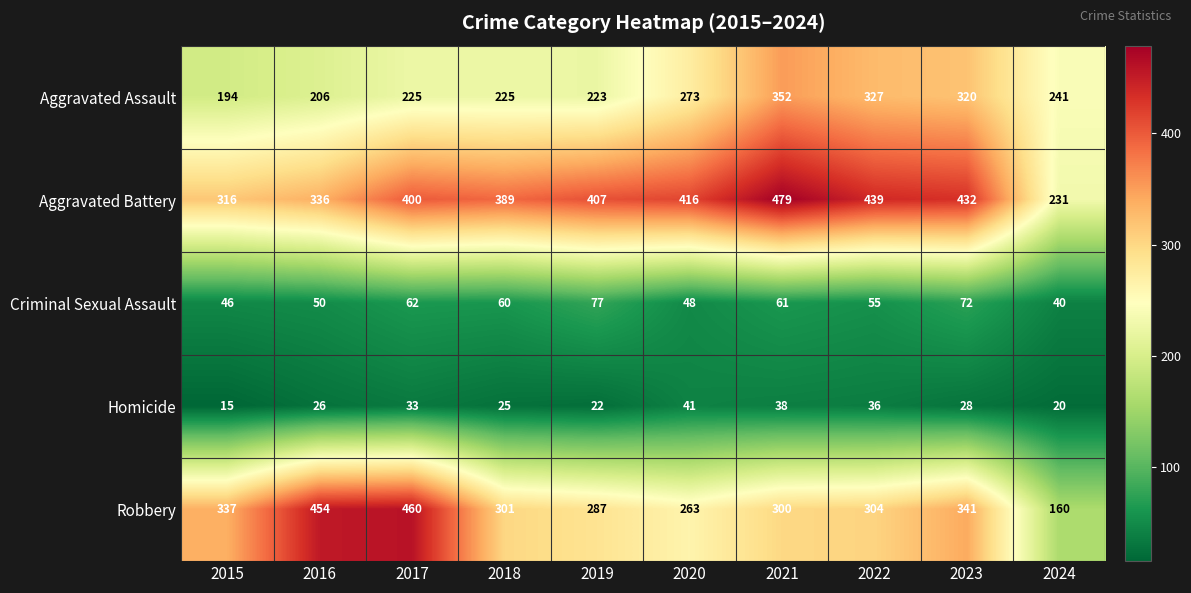

What is the total value across all series at 2023?

1193